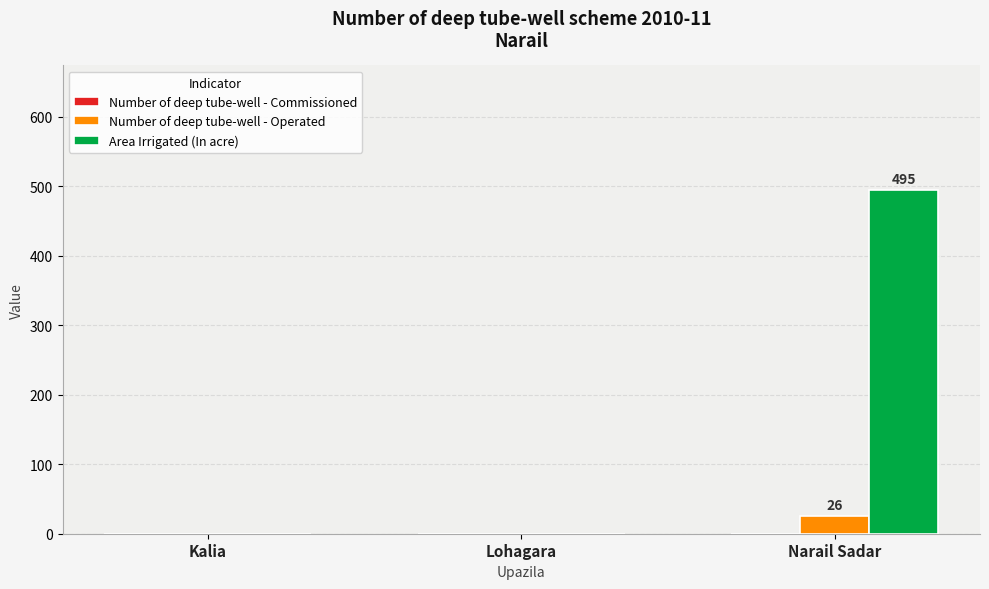

How many data points does each series have?

3